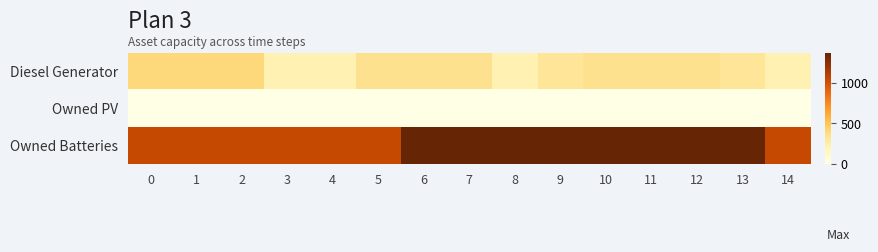

What is the spread (max minus min) of values at 3?

1048